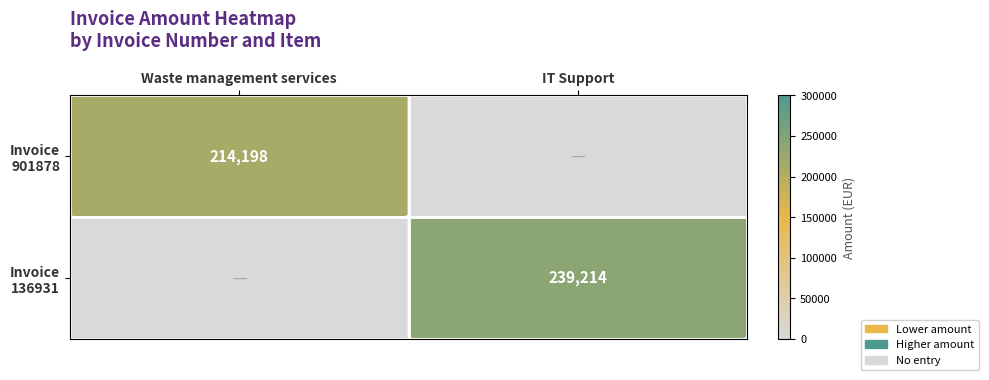

At how many categories does at least one series exceed 151539?

2